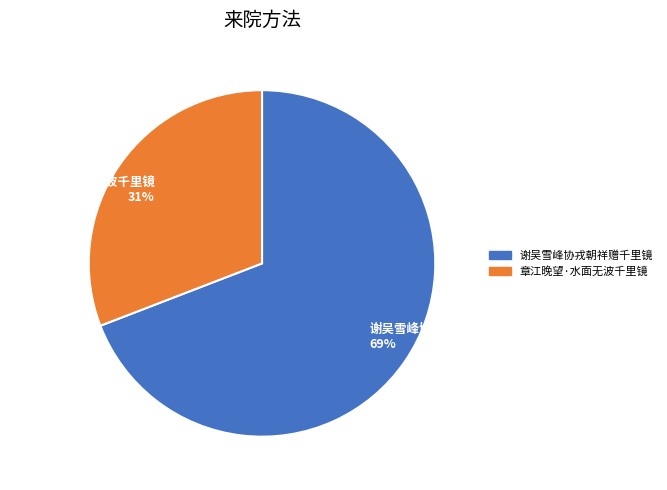

Do 谢吴雪峰协戎朝祥赠千里镜 69% and 章江晚望·水面无波千里镜 31% together represent more than half of the pie?

Yes